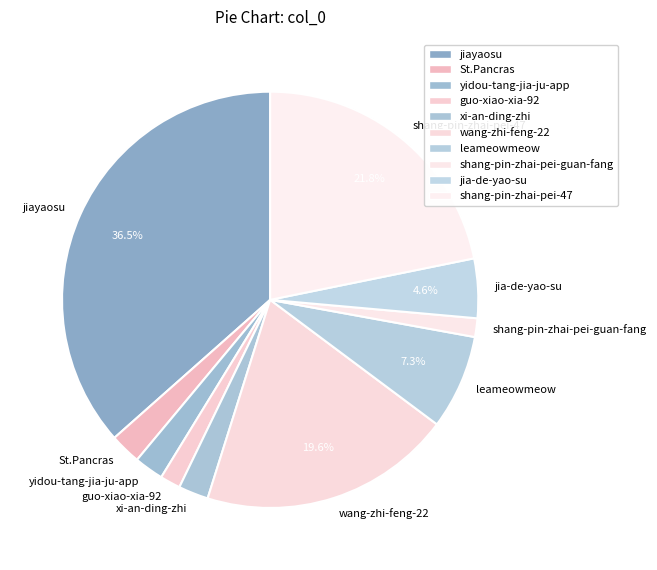

How many slices are in this pie chart?

10